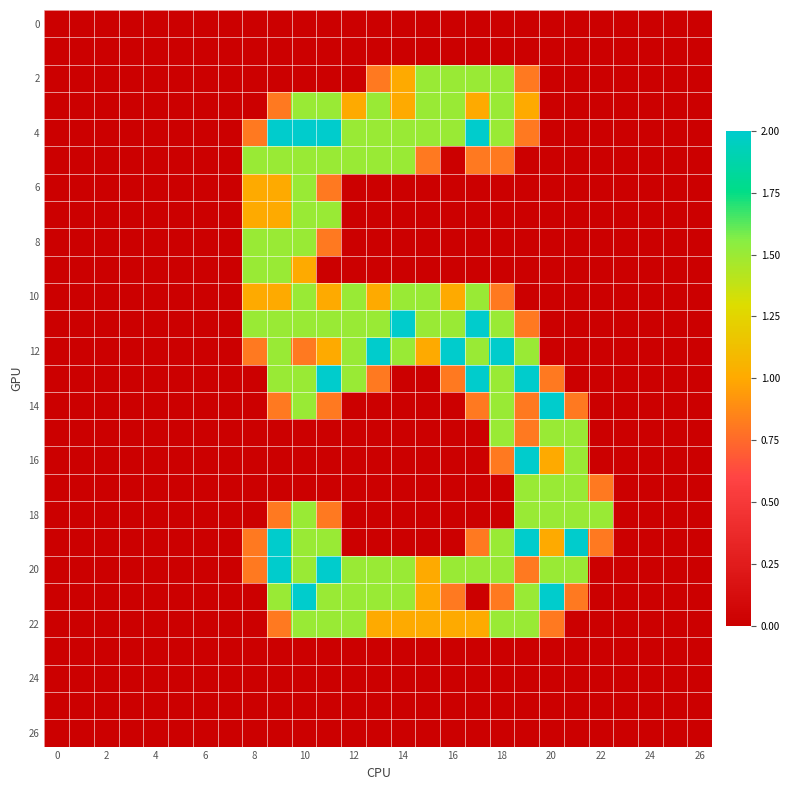

Which series has the largest total across all categories?

20